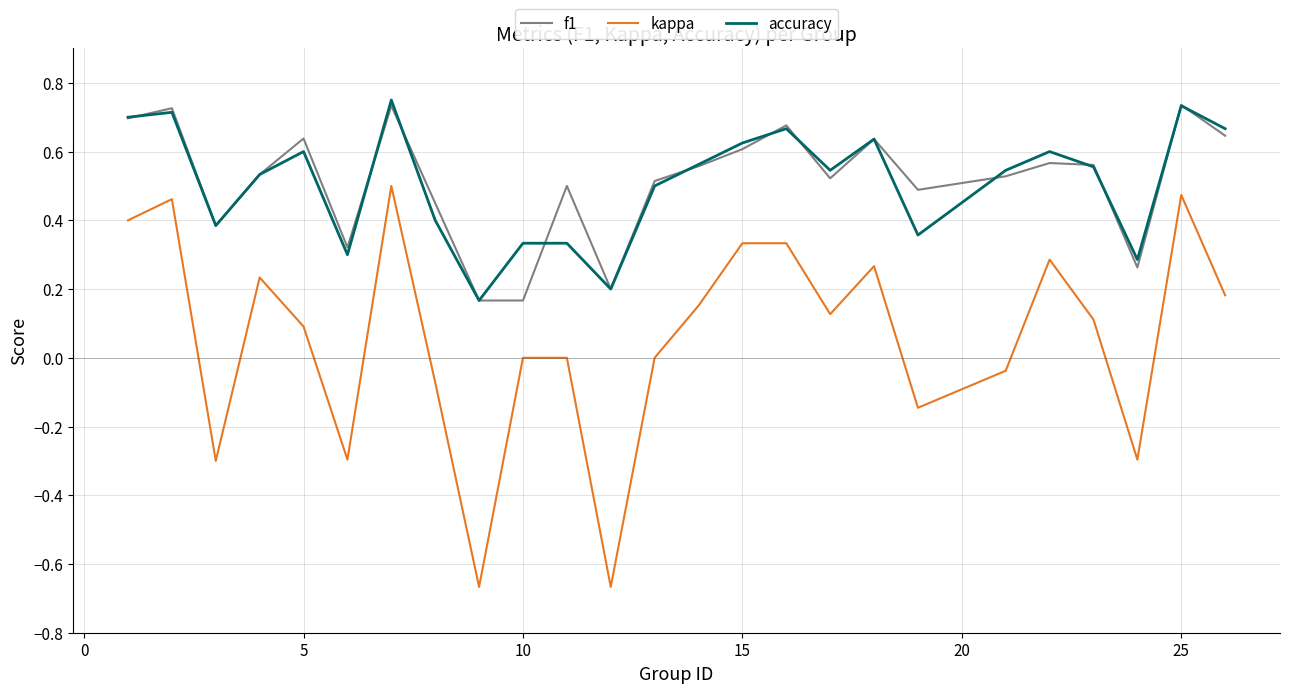

True or false: accuracy and kappa intersect in this chart.

False